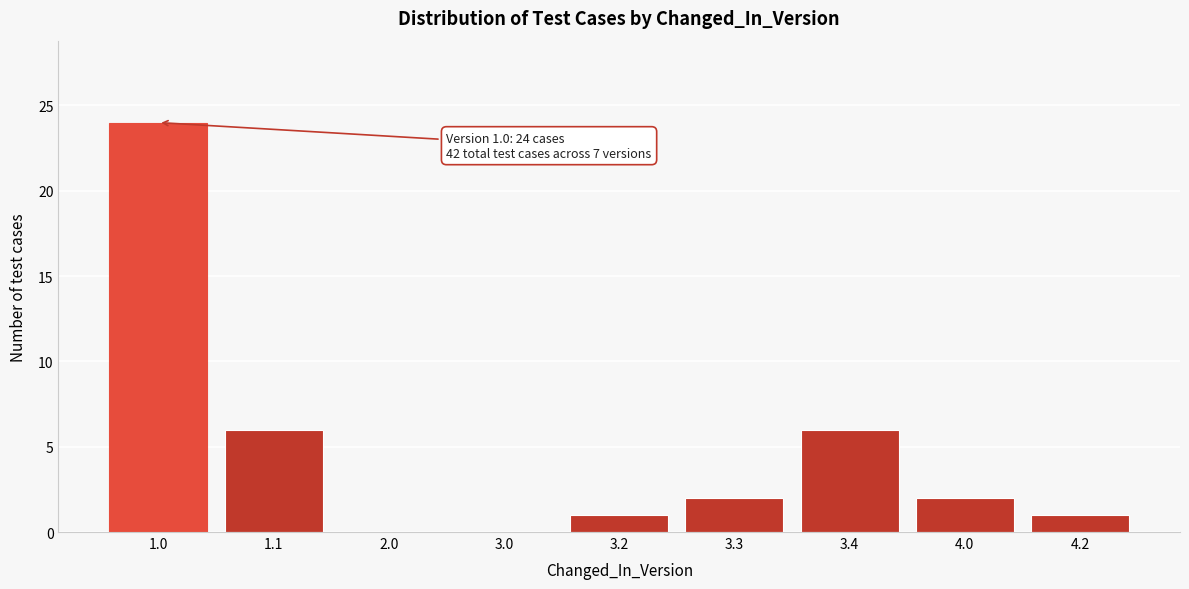

Reading left to right, list all the values displayed in this chart.

1.0=24	1.1=6	2.0=0	3.0=0	3.2=1	3.3=2	3.4=6	4.0=2	4.2=1